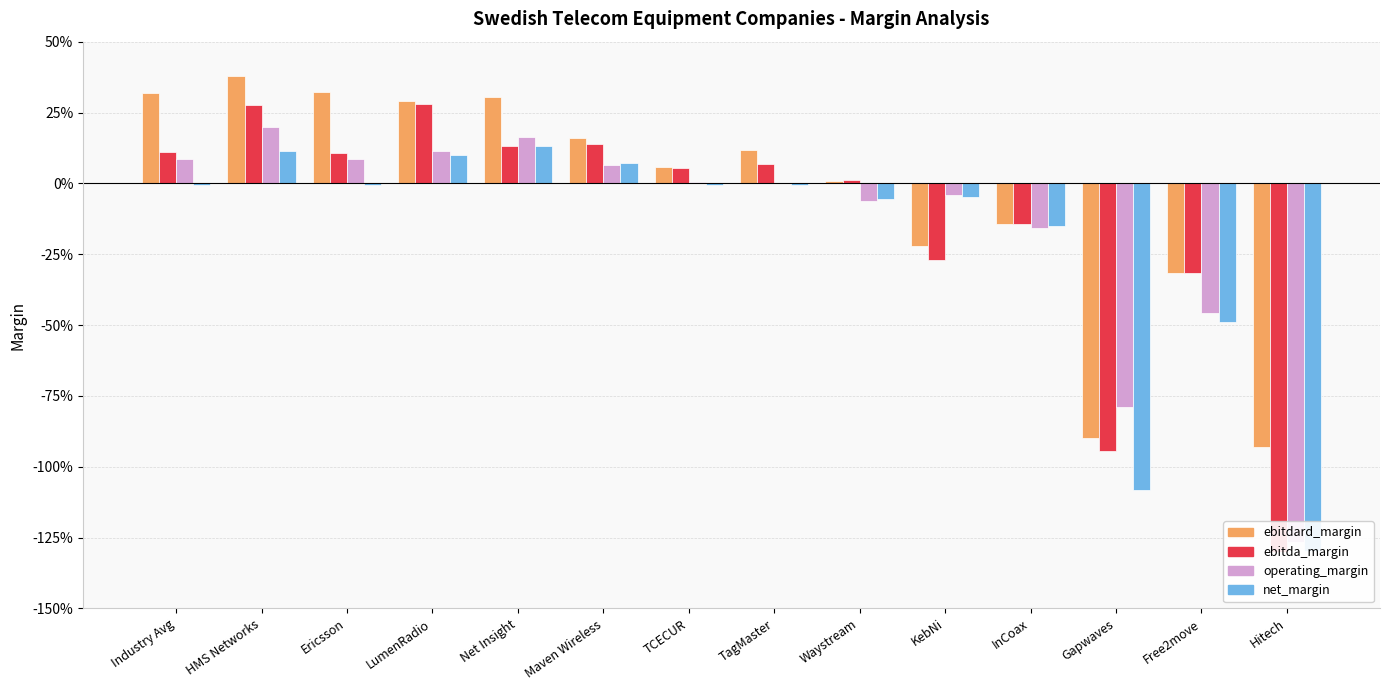

Reading left to right, list all the values displayed in this chart.

ebitdard_margin: 0.3	0.4	0.3	0.3	0.3	0.2	0.1	0.1	0.0	-0.2	-0.1	-0.9	-0.3	-0.9
ebitda_margin: 0.1	0.3	0.1	0.3	0.1	0.1	0.1	0.1	0.0	-0.3	-0.1	-0.9	-0.3	-1.3
operating_margin: 0.1	0.2	0.1	0.1	0.2	0.1	0.0	0.0	-0.1	-0.0	-0.2	-0.8	-0.5	-1.3
net_margin: -0.0	0.1	-0.0	0.1	0.1	0.1	-0.0	-0.0	-0.1	-0.0	-0.2	-1.1	-0.5	-1.3